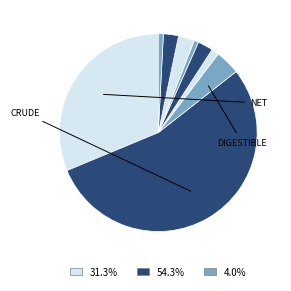

Count the number of slices in the pie.

9